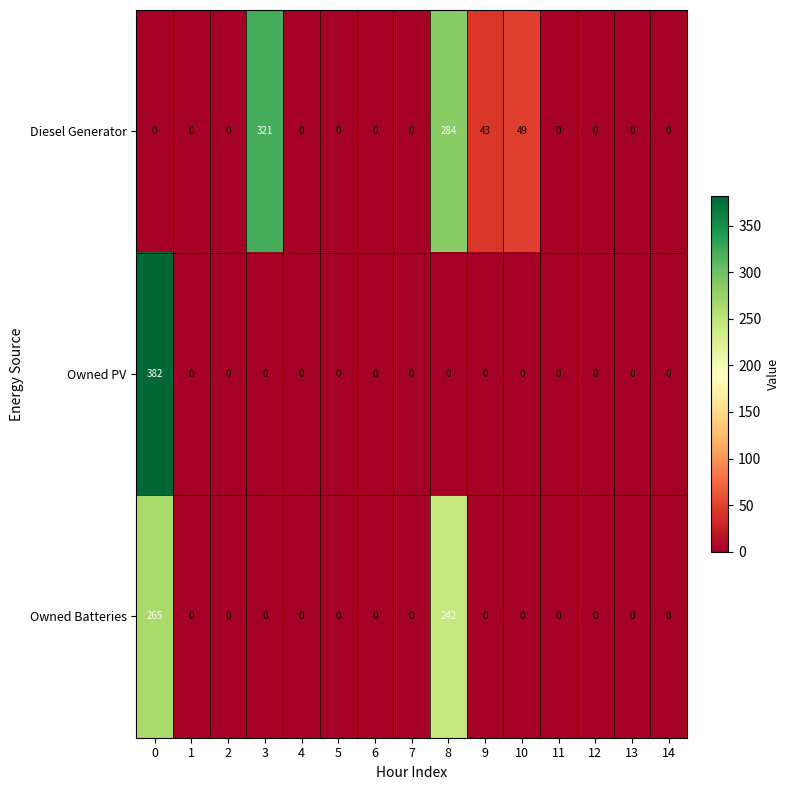

What is the sum of all Owned Batteries values?

507